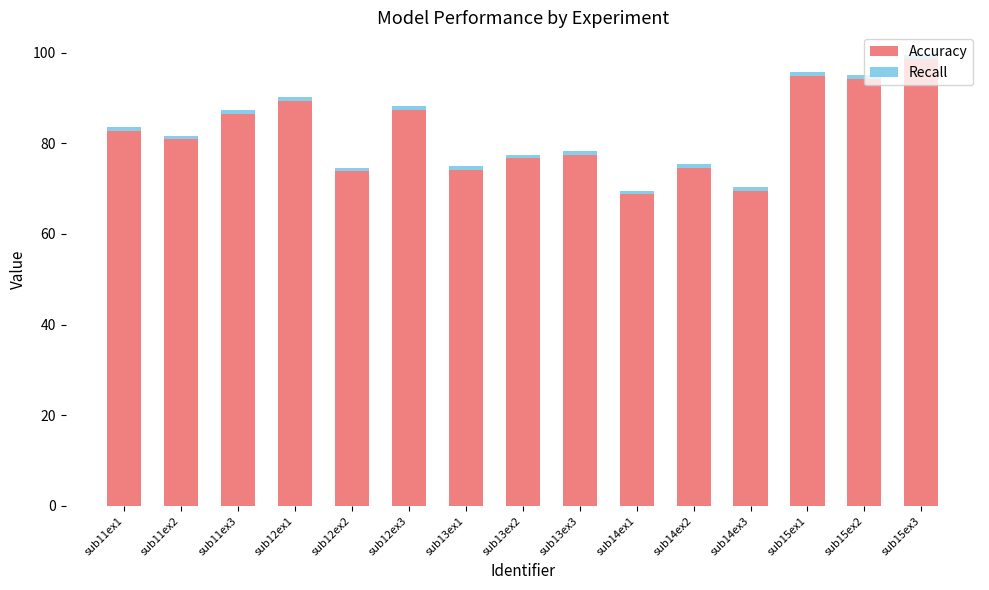

Which category has the highest value in the Accuracy series?

sub15ex3